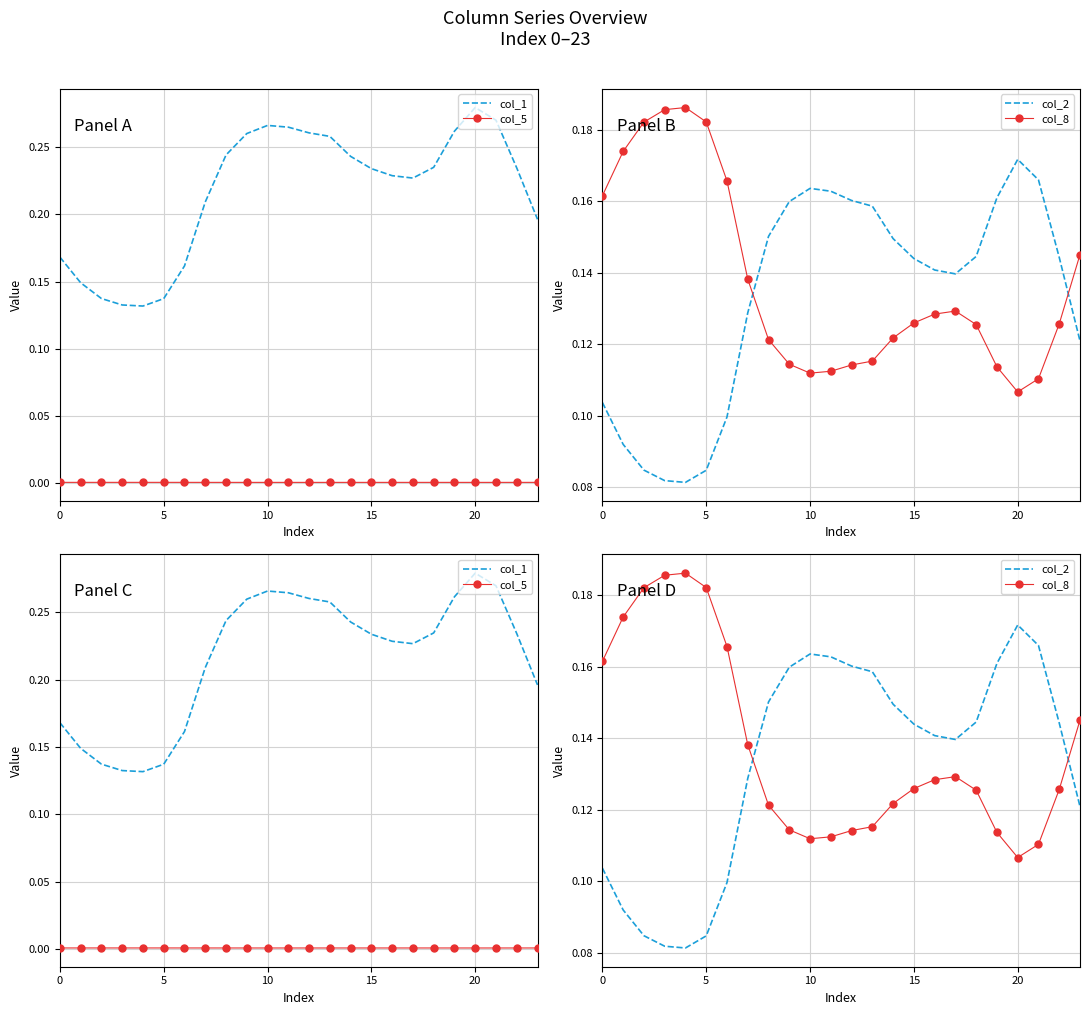

What is the sum of all col_1 values?

5.2